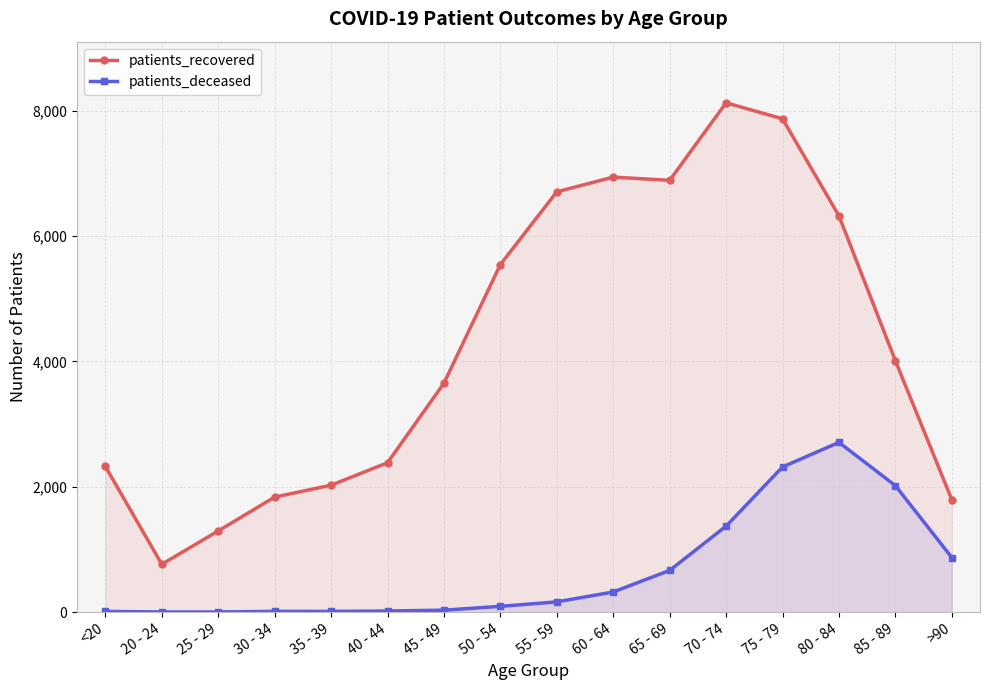

What is the maximum value shown in the chart?

8127